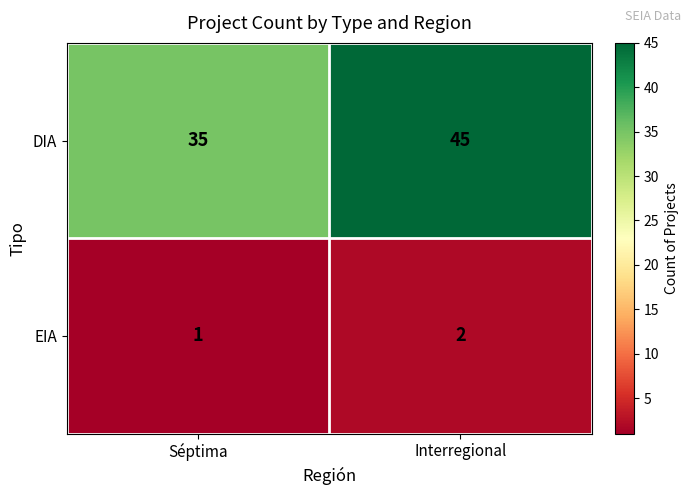

At Séptima, list the series in order from smallest to largest.

EIA, DIA